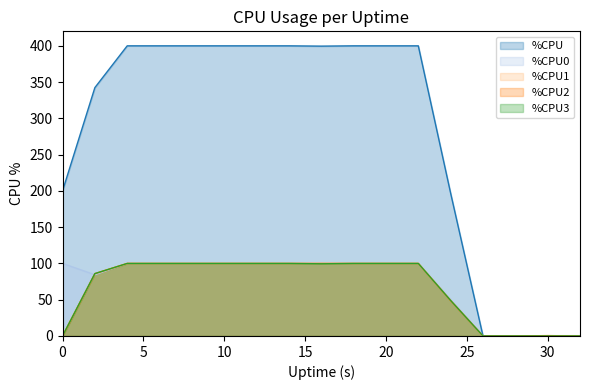

What is the difference between the second highest and minimum values in the %CPU1 series?

100.0